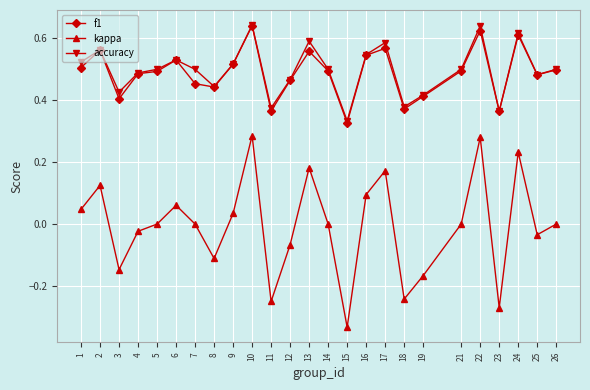

What are all the series names shown in the legend?

f1, kappa, accuracy